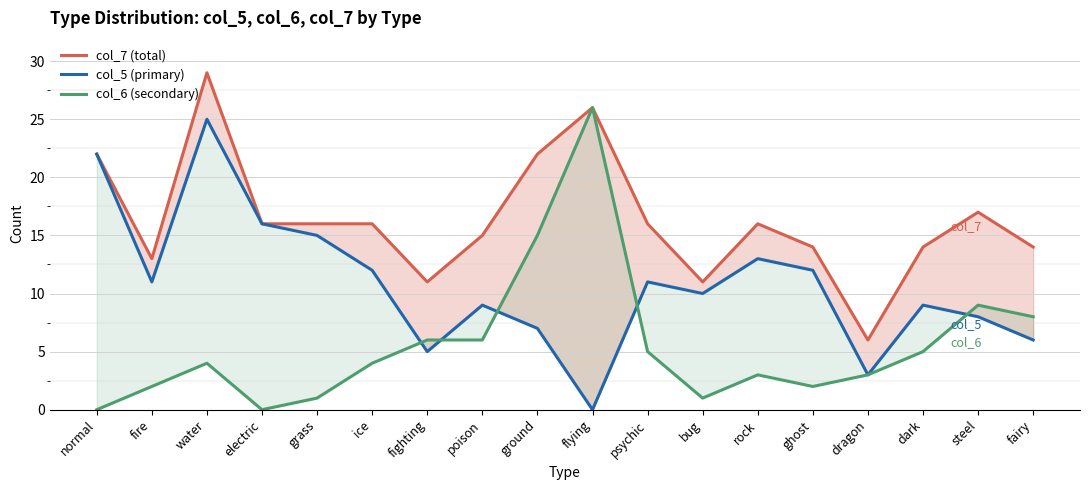

What value does the col_6 (secondary) series have at dark?

5